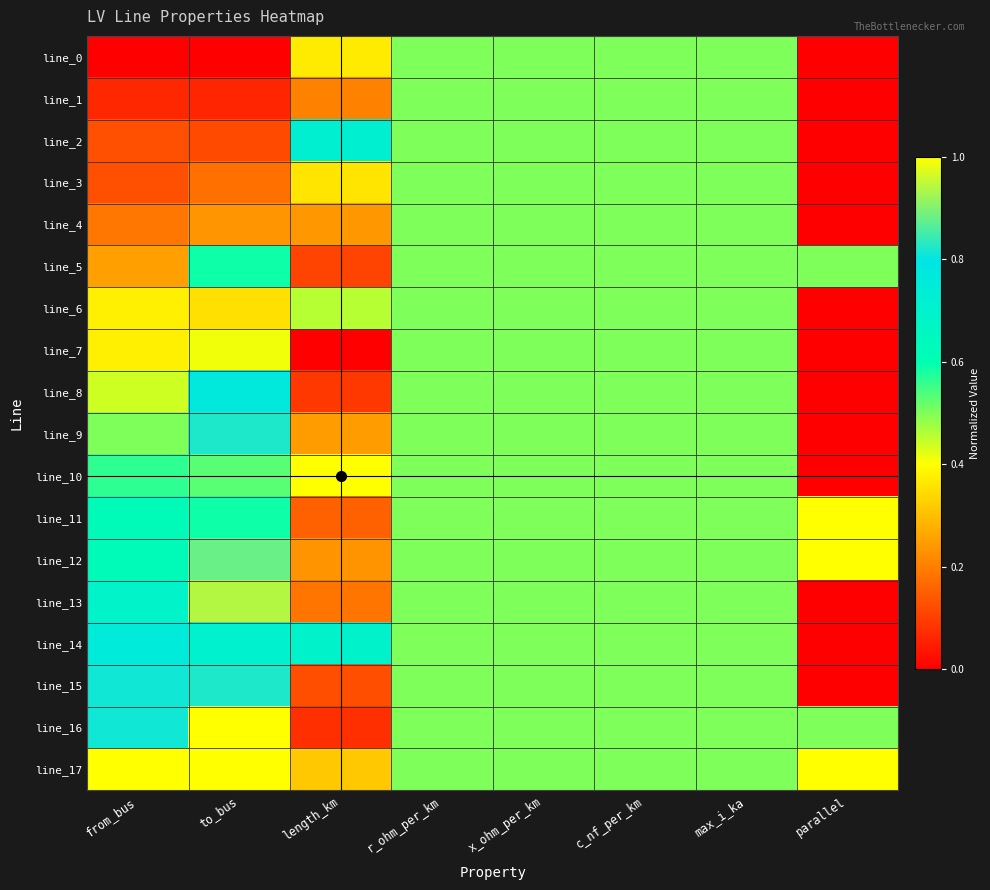

How many series are shown in this chart?

18